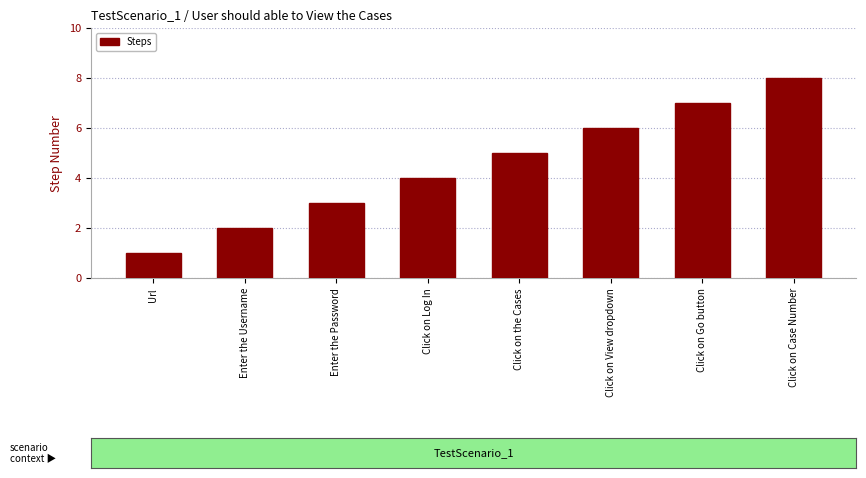

Does the chart contain stacked bars?

No